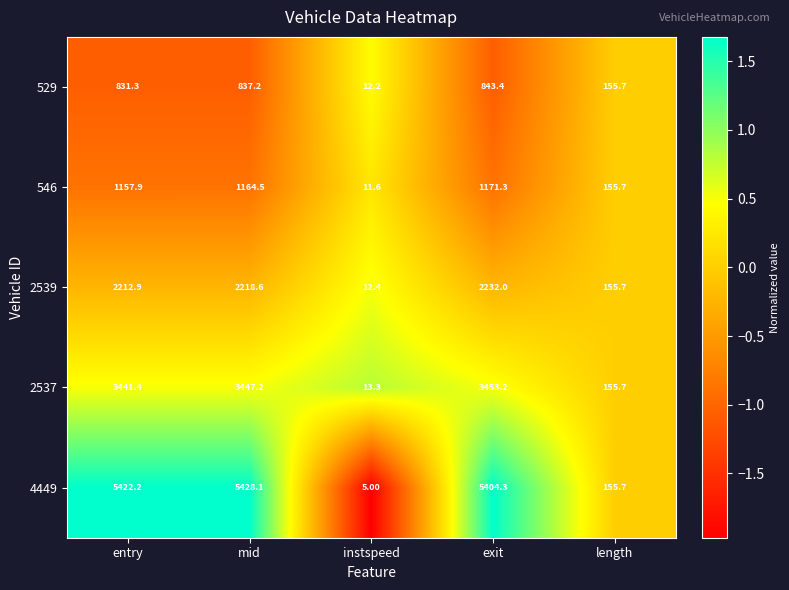

Which category has the lowest value across all series?

instspeed